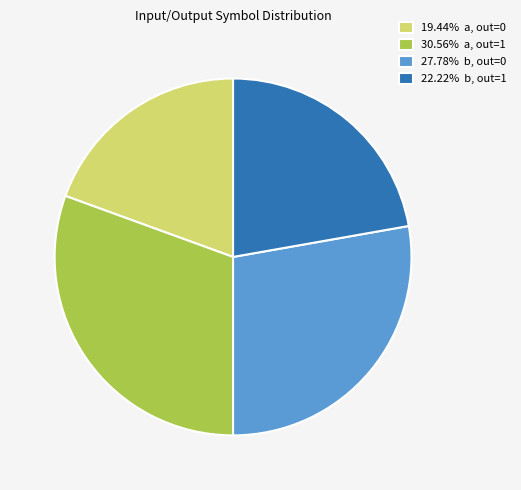

Is there a majority slice in this chart?

No